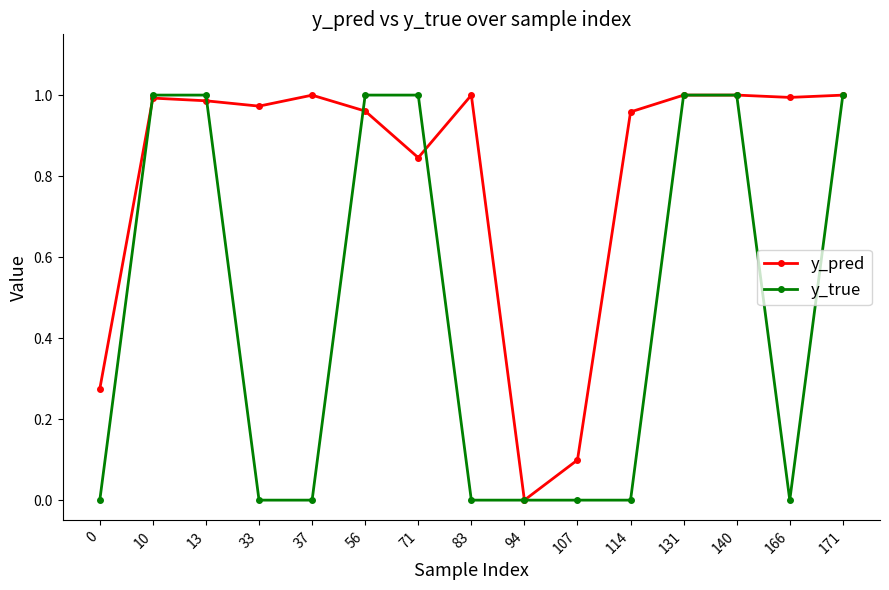

The value of y_pred at 94 is 0.0. True or false?

True